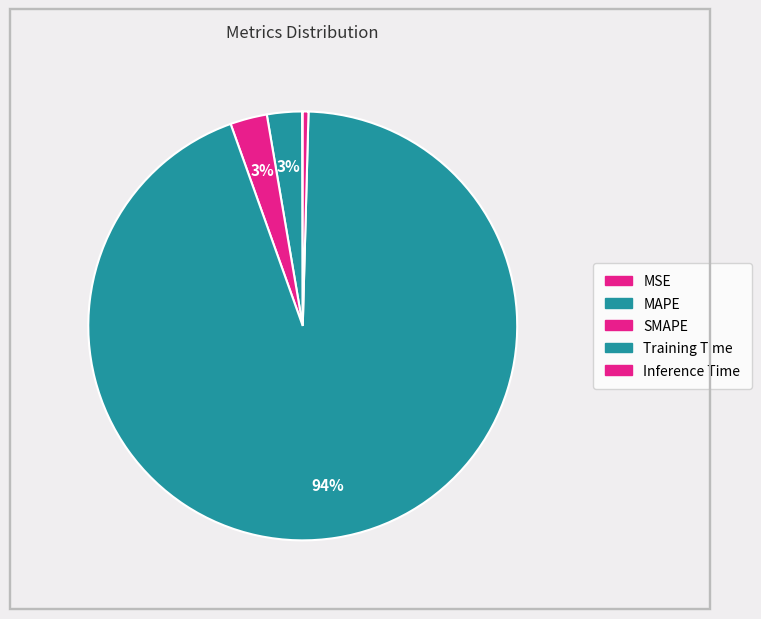

To the nearest percent, what is the average slice percentage?

20%